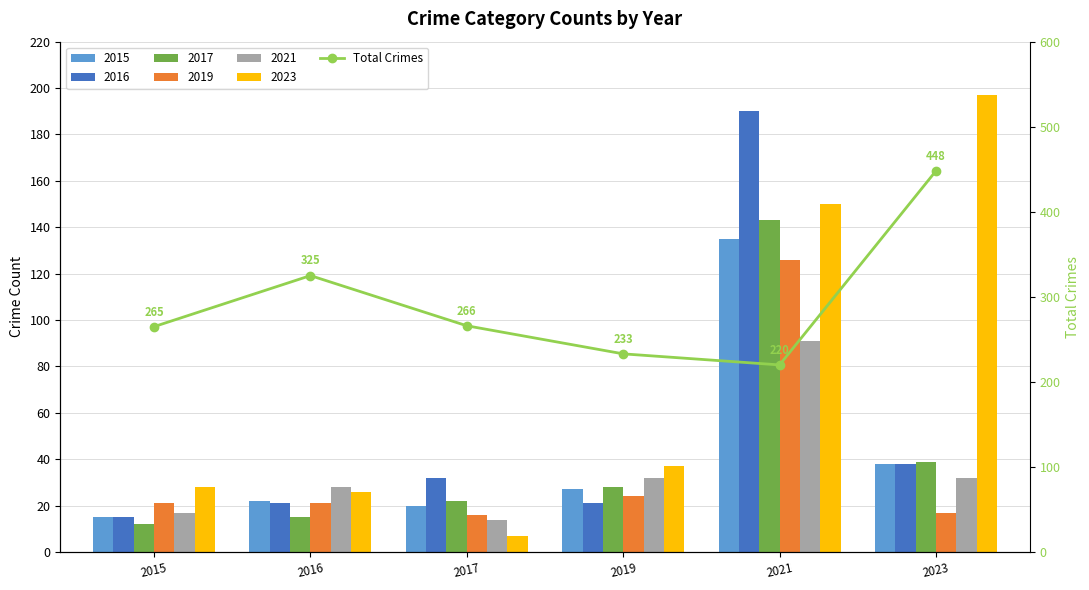

Where is the data nearest to the value 334?

2016